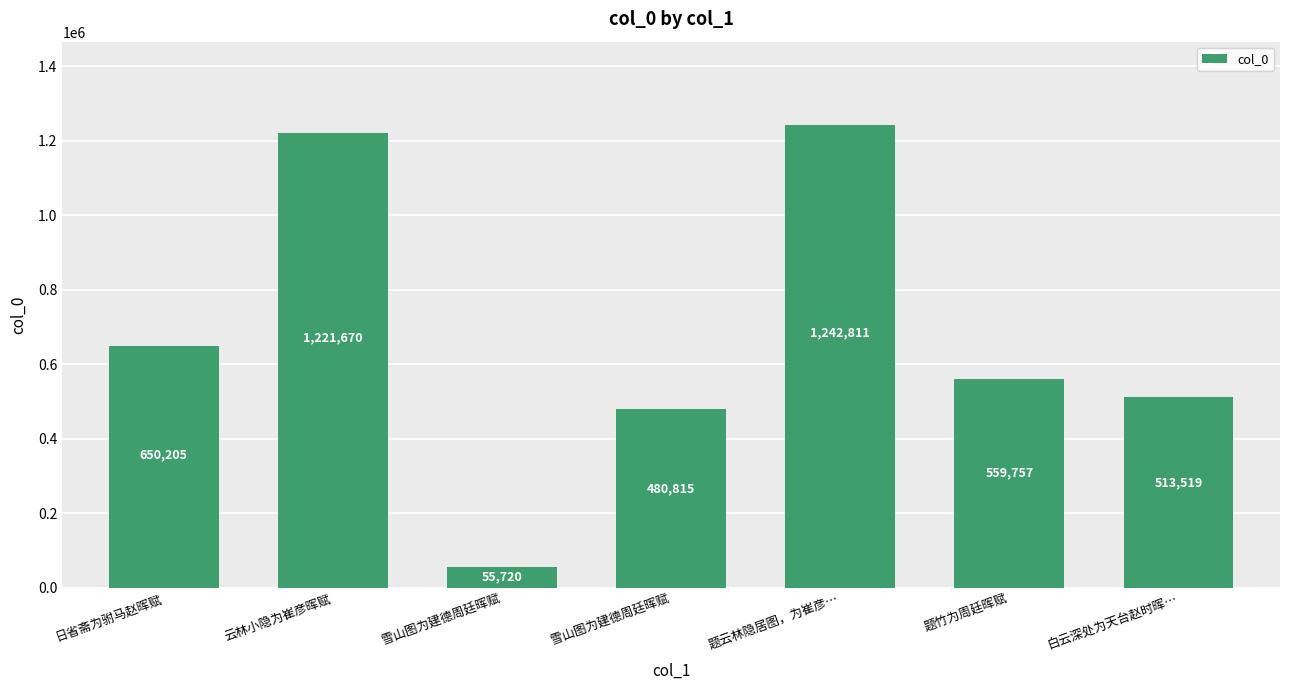

List the labels in order of value, smallest first.

雪山图为建德周廷晖赋, 雪山图为建德周廷晖赋, 白云深处为天台赵时晖…, 题竹为周廷晖赋, 日省斋为驸马赵晖赋, 云林小隐为崔彦晖赋, 题云林隐居图，为崔彦…